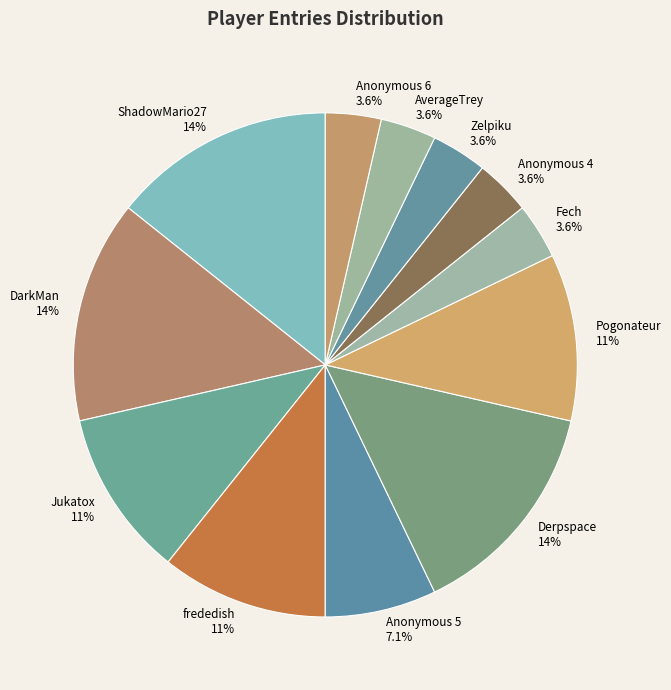

What is the total percentage of Zelpiku and Anonymous 5?

10.7%